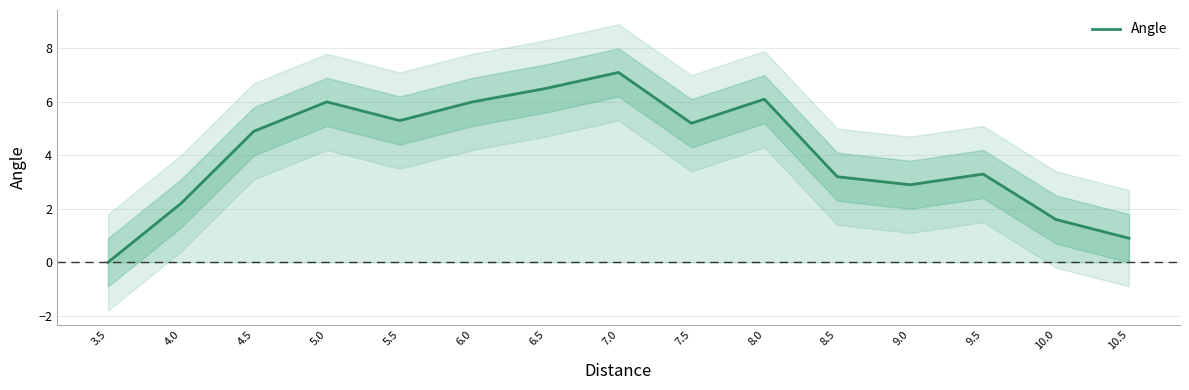

How many points are higher than both their immediate neighbors (excluding endpoints)?

4